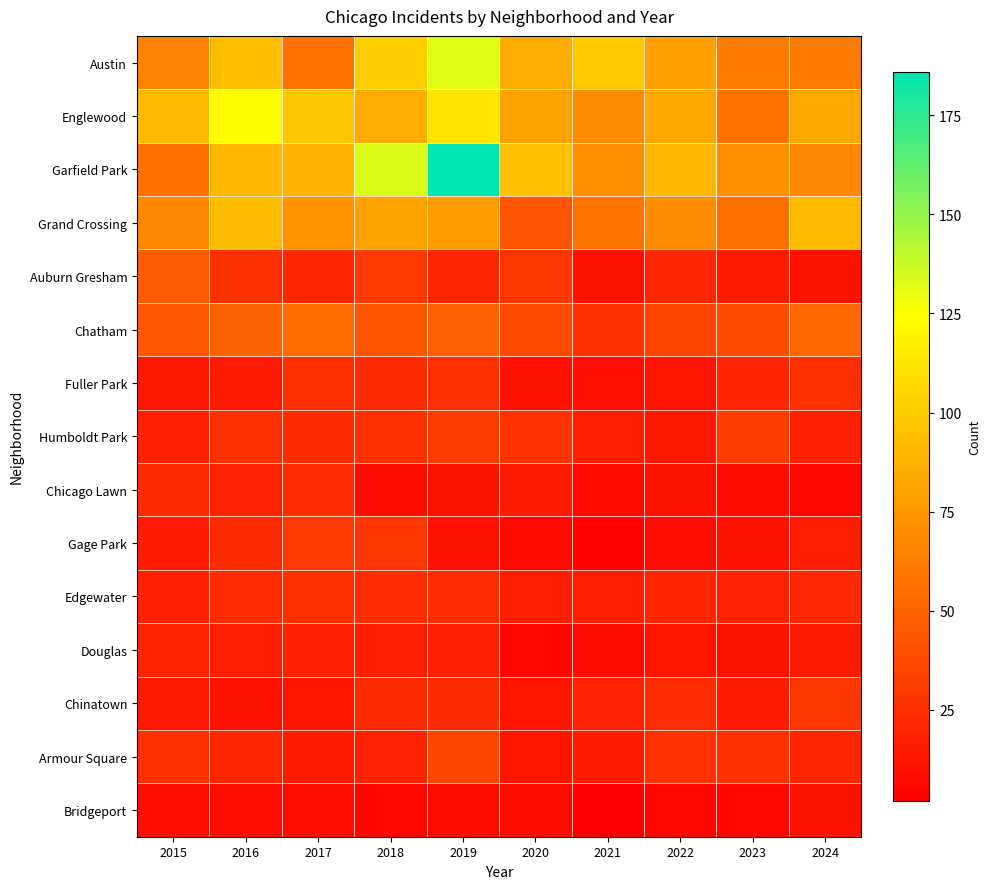

Reading left to right, extract all data points from this chart.

Austin: 2015=65	2016=93	2017=57	2018=101	2019=132	2020=85	2021=99	2022=79	2023=62	2024=62
Englewood: 2015=92	2016=123	2017=98	2018=84	2019=112	2020=80	2021=69	2022=83	2023=57	2024=83
Garfield Park: 2015=56	2016=91	2017=88	2018=133	2019=186	2020=95	2021=71	2022=91	2023=71	2024=68
Grand Crossing: 2015=68	2016=92	2017=73	2018=80	2019=78	2020=43	2021=58	2022=69	2023=56	2024=92
Auburn Gresham: 2015=46	2016=26	2017=21	2018=30	2019=21	2020=28	2021=12	2022=21	2023=15	2024=12
Chatham: 2015=45	2016=50	2017=55	2018=44	2019=49	2020=38	2021=26	2022=36	2023=39	2024=53
Fuller Park: 2015=14	2016=15	2017=25	2018=23	2019=25	2020=12	2021=10	2022=13	2023=20	2024=25
Humboldt Park: 2015=18	2016=26	2017=23	2018=25	2019=31	2020=27	2021=17	2022=14	2023=31	2024=18
Chicago Lawn: 2015=23	2016=19	2017=24	2018=8	2019=12	2020=16	2021=7	2022=12	2023=8	2024=5
Gage Park: 2015=16	2016=23	2017=30	2018=28	2019=11	2020=7	2021=4	2022=9	2023=11	2024=17
Edgewater: 2015=18	2016=24	2017=25	2018=24	2019=24	2020=17	2021=17	2022=20	2023=19	2024=22
Douglas: 2015=20	2016=17	2017=18	2018=17	2019=18	2020=6	2021=8	2022=13	2023=11	2024=15
Chinatown: 2015=15	2016=11	2017=13	2018=23	2019=23	2020=13	2021=19	2022=24	2023=16	2024=29
Armour Square: 2015=25	2016=21	2017=15	2018=19	2019=36	2020=13	2021=15	2022=27	2023=25	2024=21
Bridgeport: 2015=9	2016=9	2017=9	2018=5	2019=8	2020=8	2021=2	2022=6	2023=6	2024=12